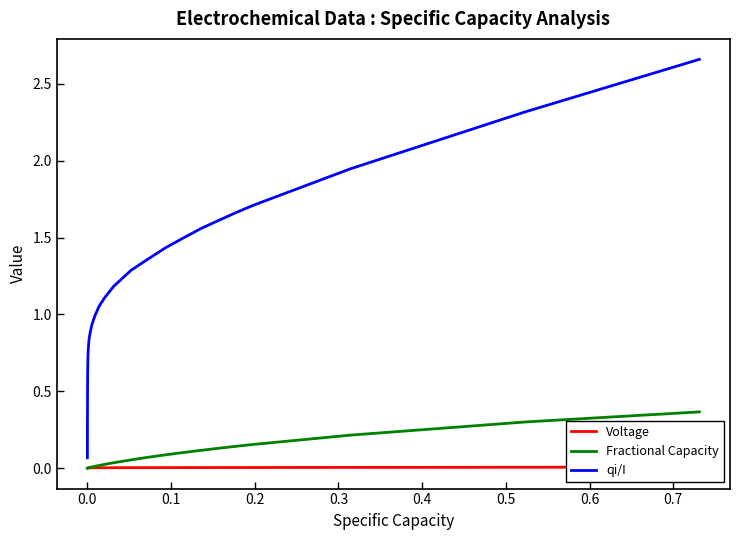

Does the chart have visible grid lines?

No